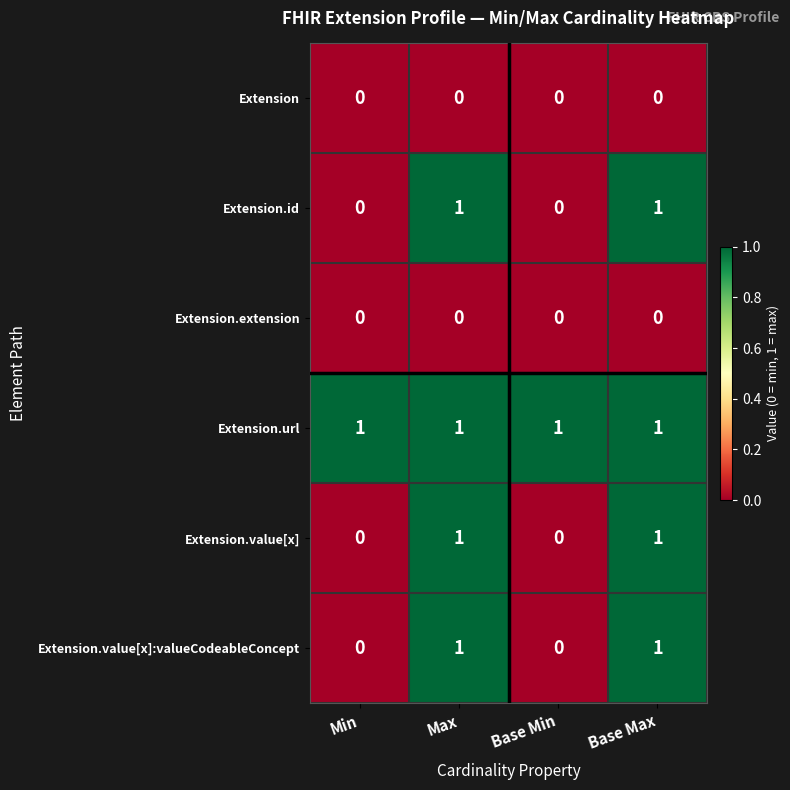

How many Extension.id values are between 0 and 1?

4